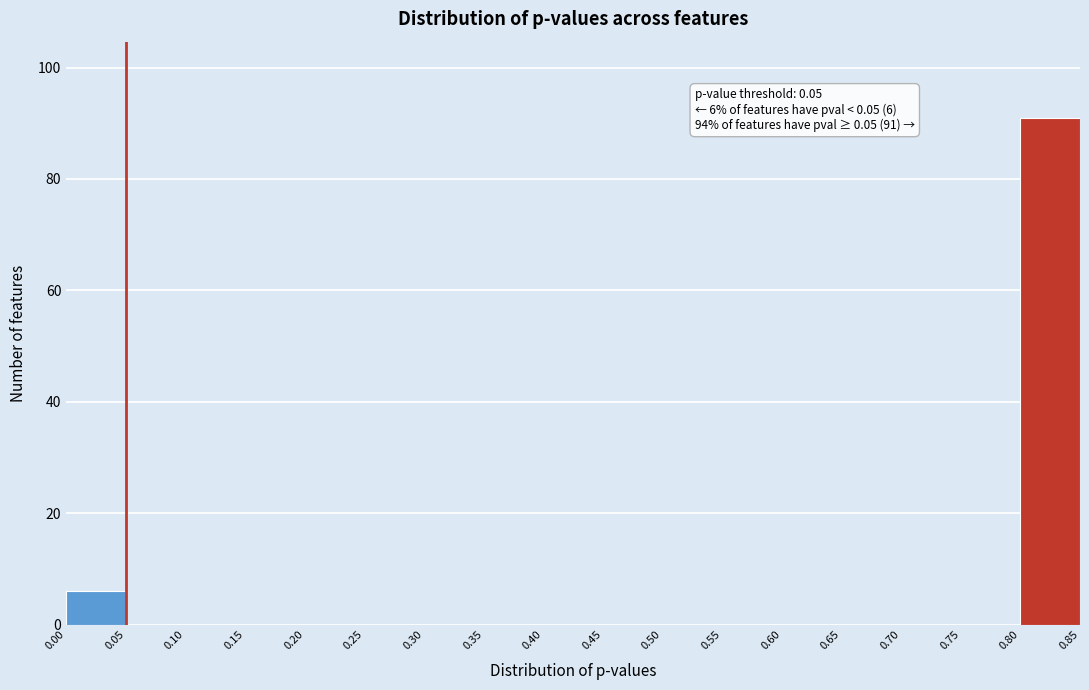

Which range on the x-axis has the tallest bar?

0.80 to 0.85